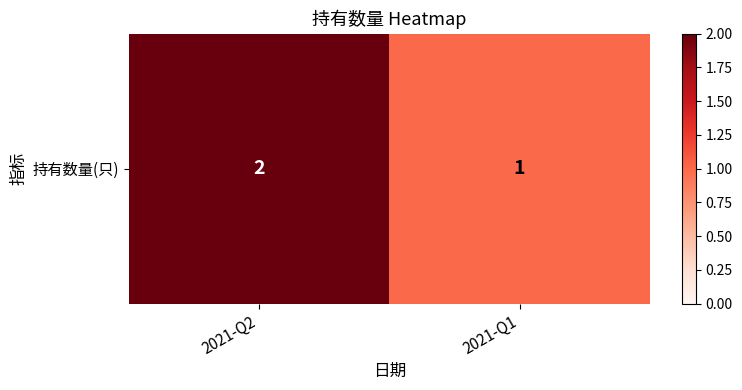

Rank the categories by value from lowest to highest.

2021-Q1, 2021-Q2